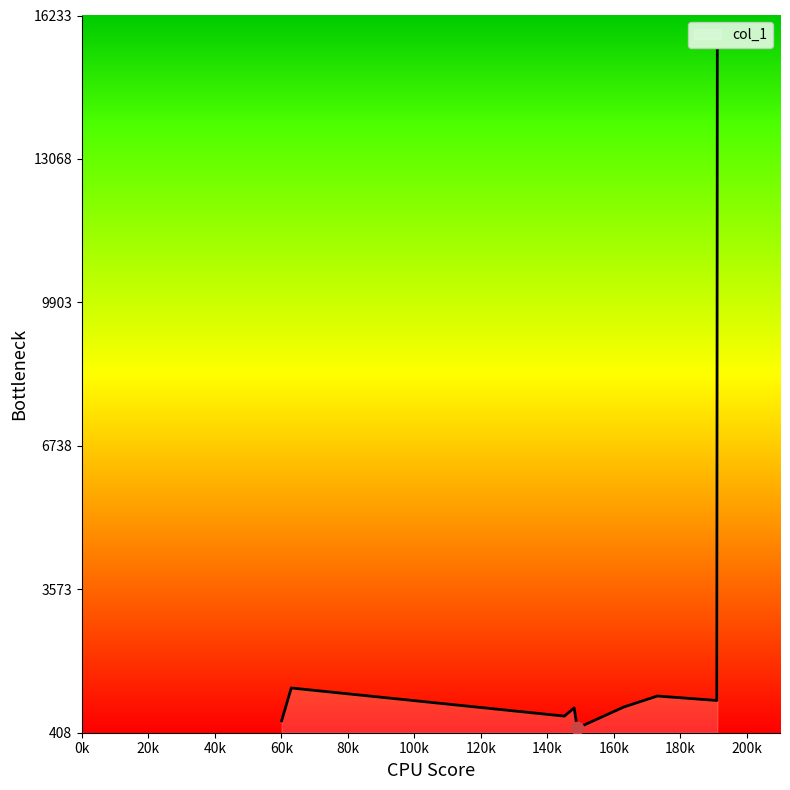

What is the smallest value displayed?

510.8